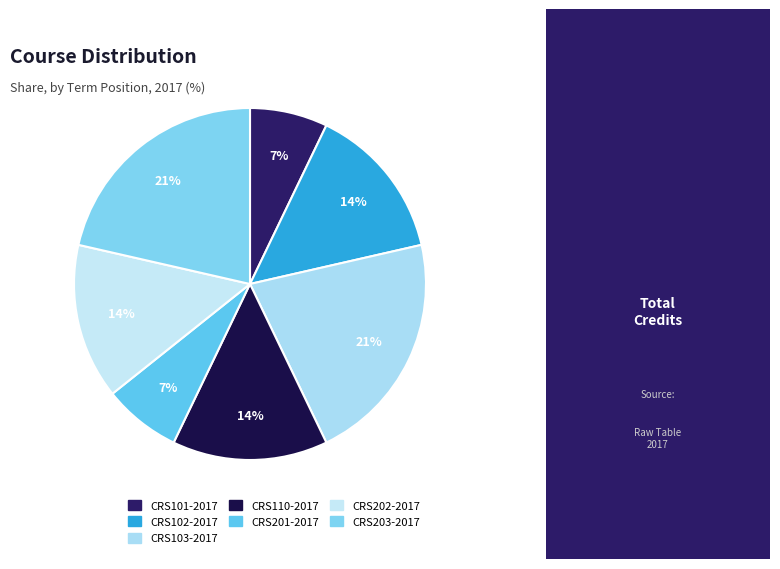

How many segments does this pie chart have?

7